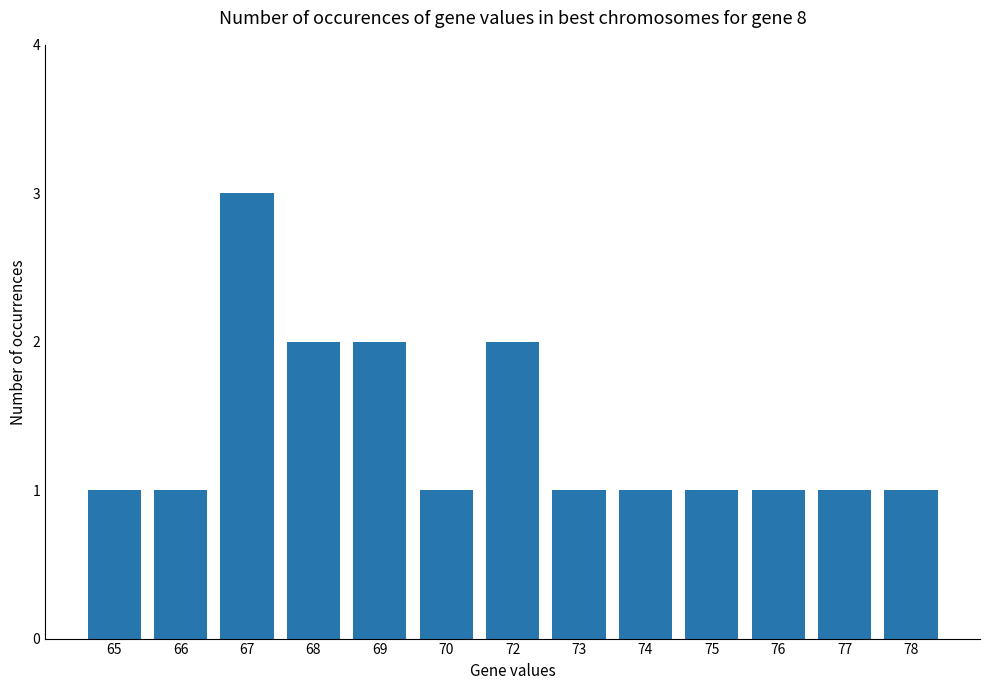

Which category has the highest value across all series?

67